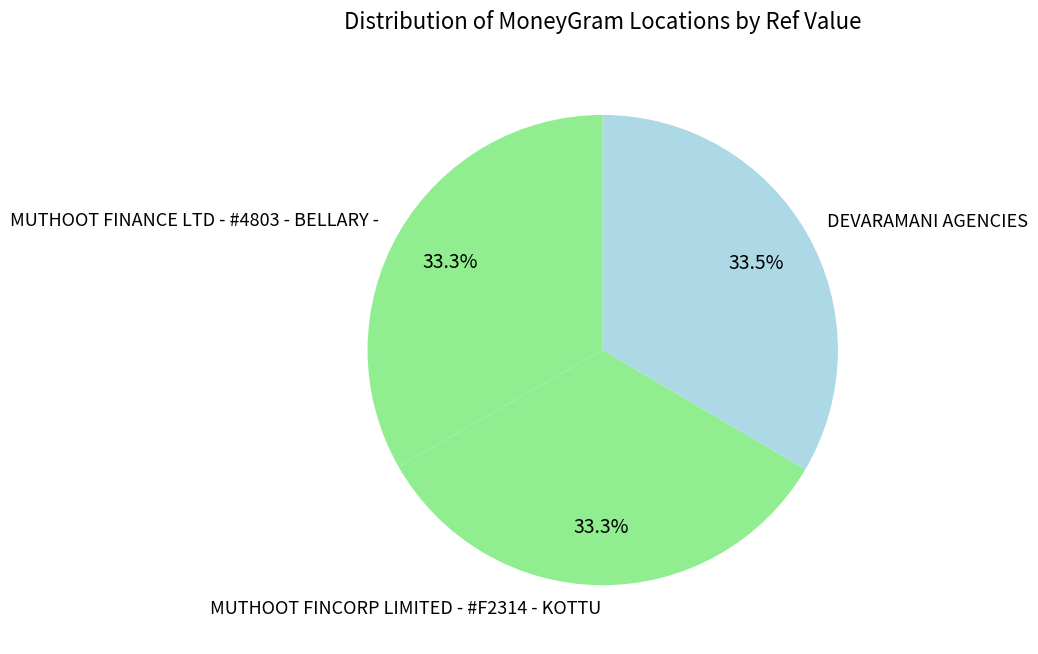

Approximately how many times larger is the value at MUTHOOT FINCORP LIMITED - #F2314 - KOTTU compared to DEVARAMANI AGENCIES?

1.0